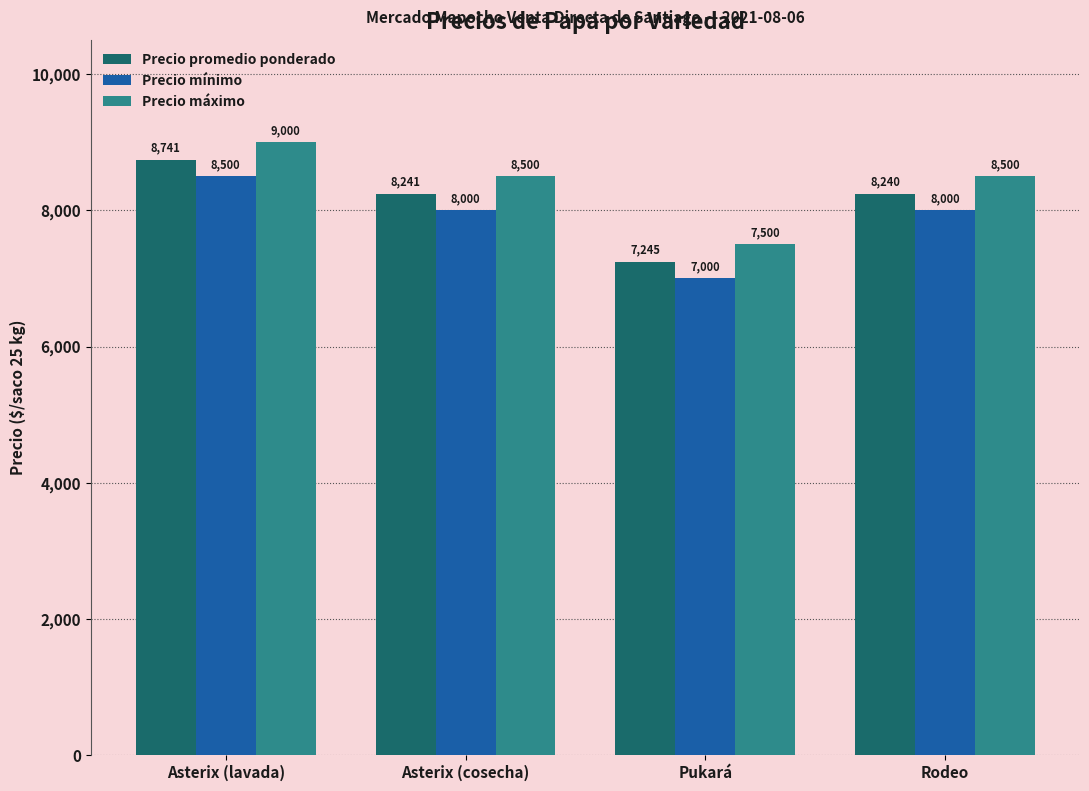

The value of Precio promedio ponderado at Asterix (cosecha) is 8241. True or false?

True